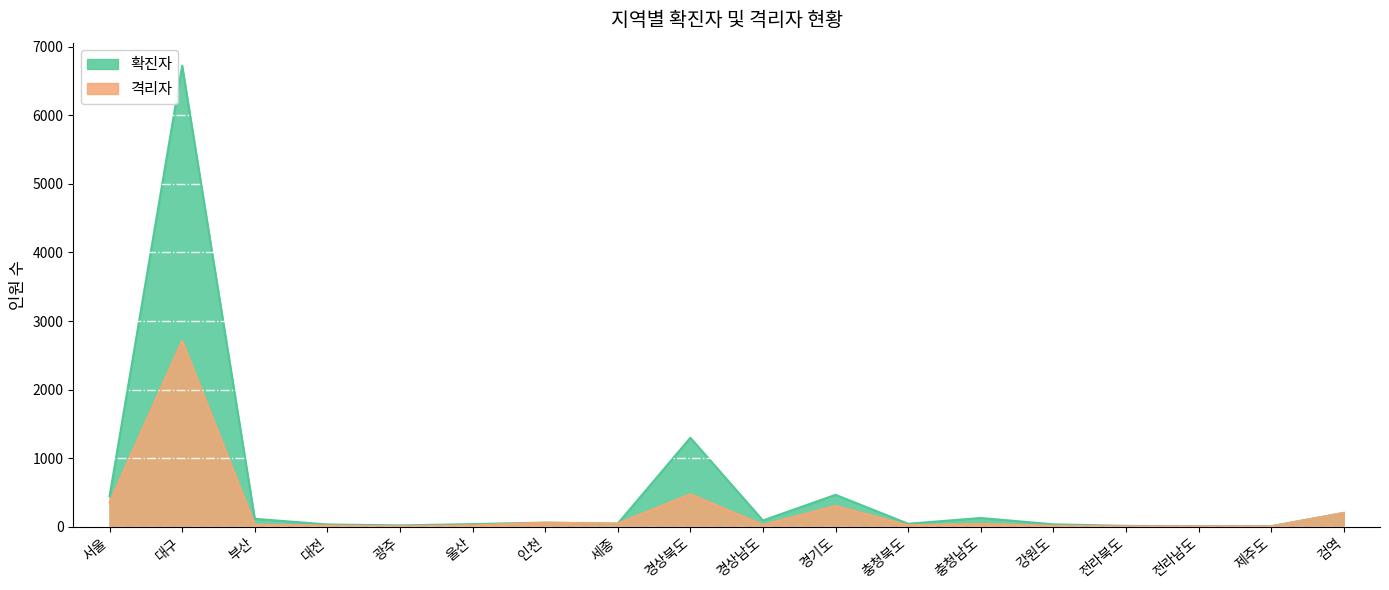

What is the difference between the highest and lowest values at 광주?

13